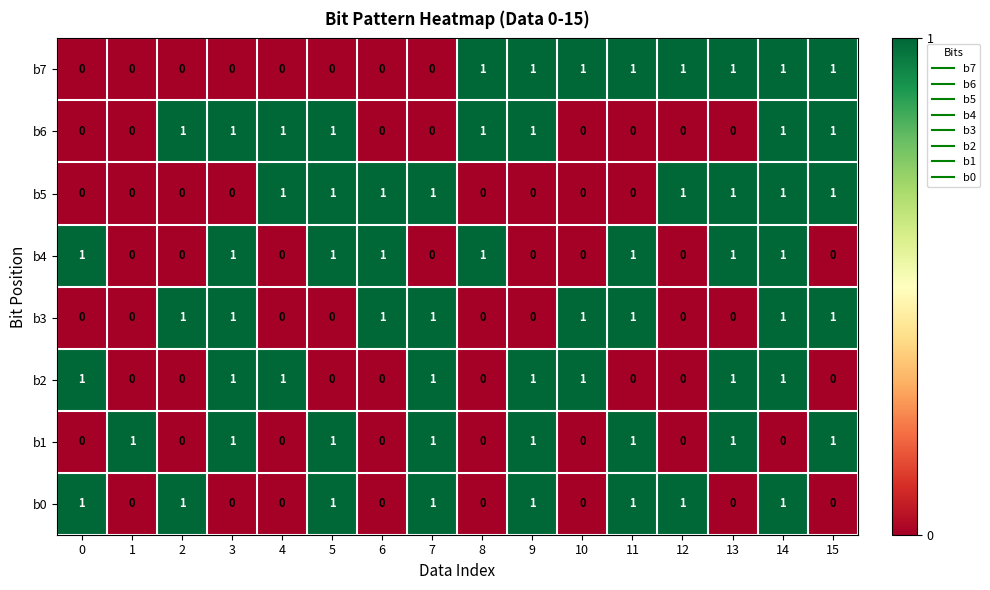

At how many categories does at least one series exceed 0?

16